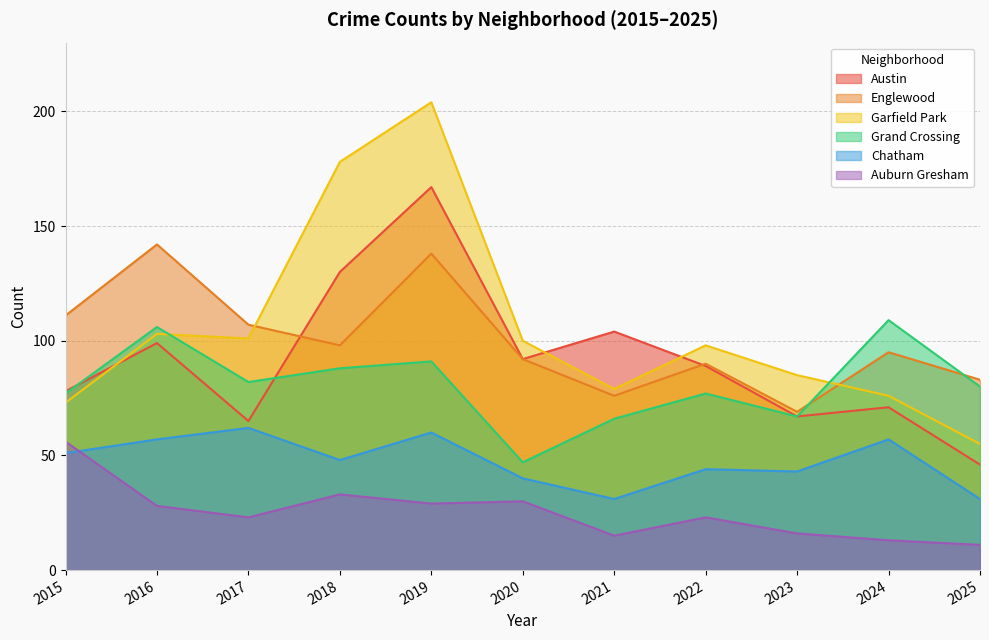

After their last crossing, which series has the higher values: Grand Crossing or Garfield Park?

Grand Crossing